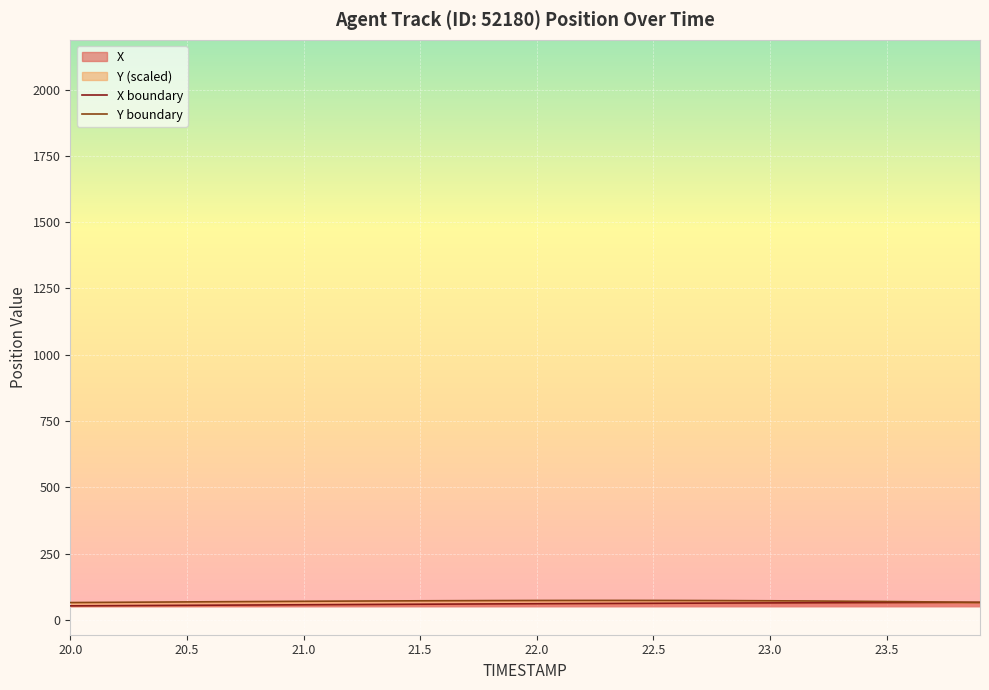

What is the highest value of the X series?

65.6